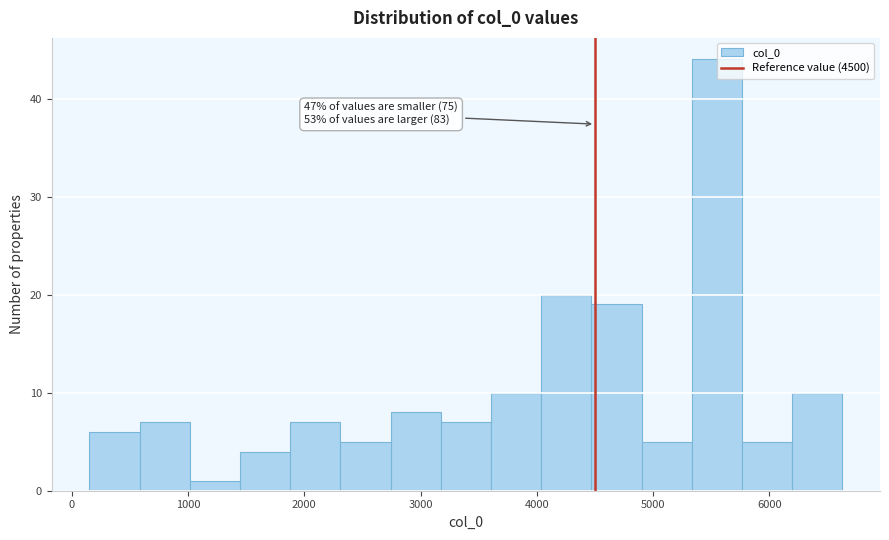

Which range on the x-axis has the tallest bar?

5300 to 5800